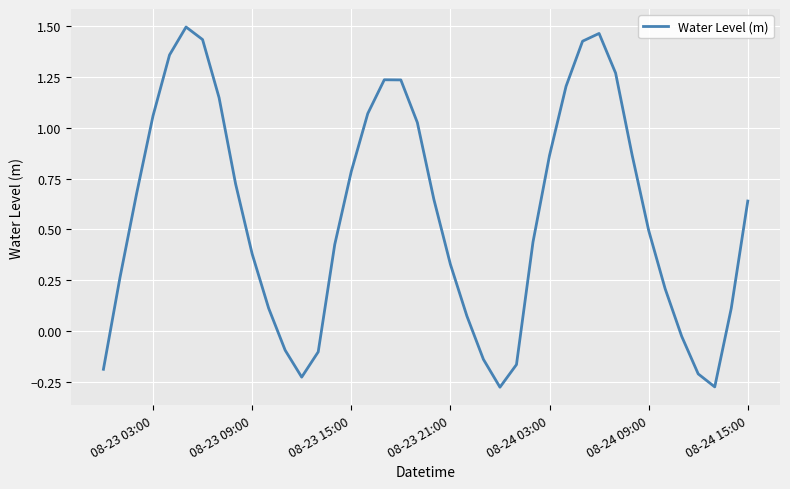

How many interior local valleys (lower than both neighbors) does the data have?

3